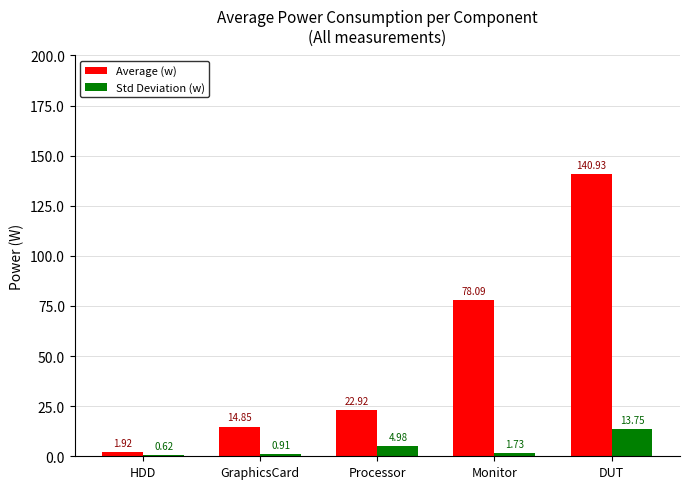

Which label corresponds to the largest value in the chart?

DUT